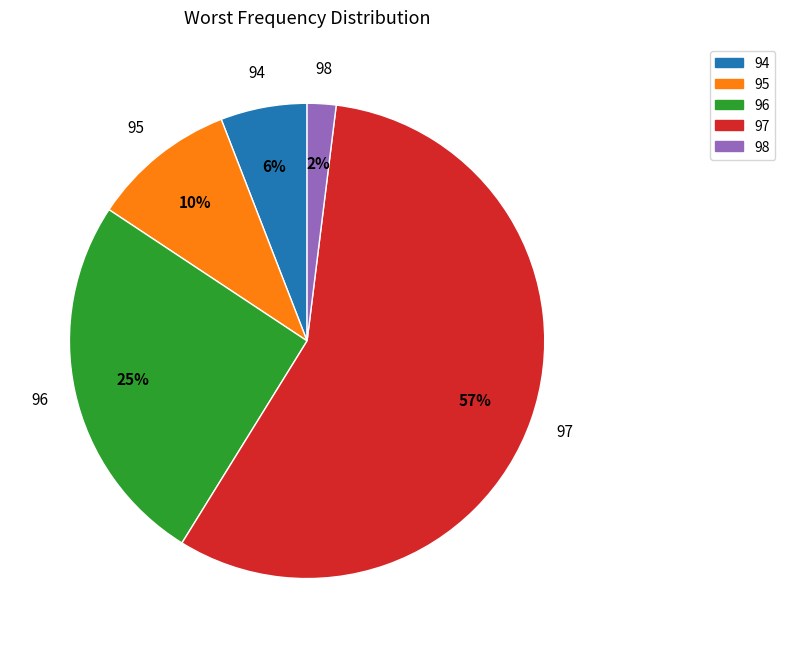

To the nearest percent, what portion does 97 represent?

57%